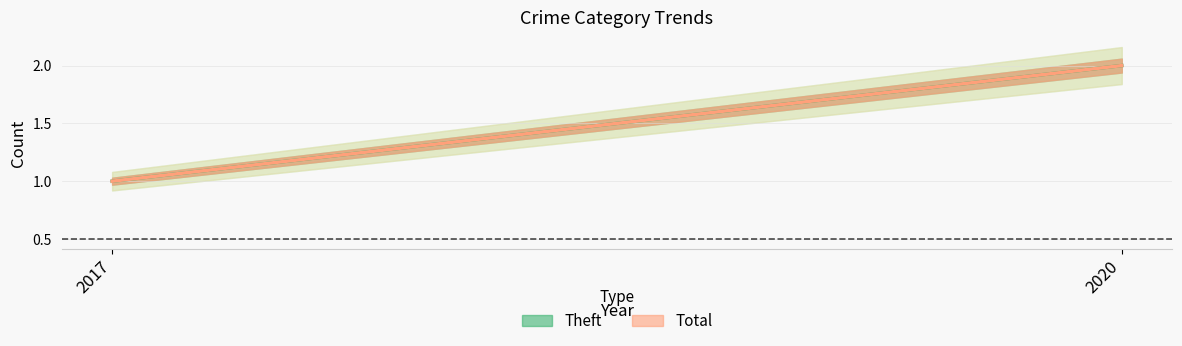

What is the sum of the Total values at 2020 and 2017?

3